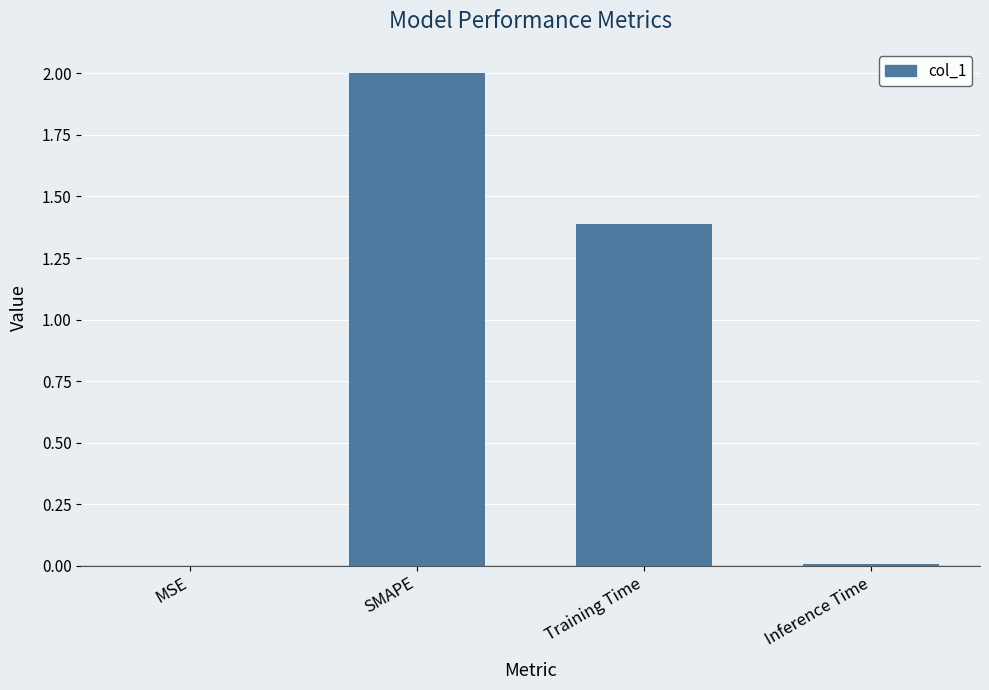

What is the change in value from MSE to Training Time?

+1.4